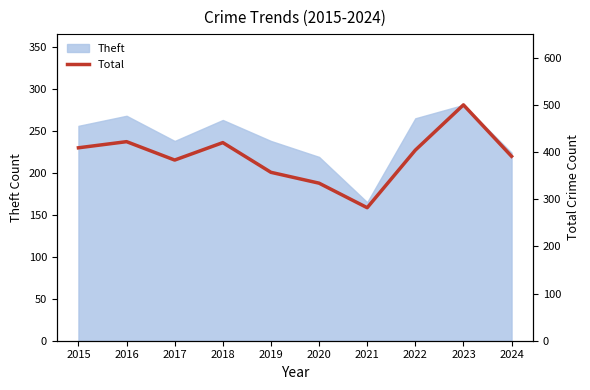

What is the value of the 9th point from the left?

500